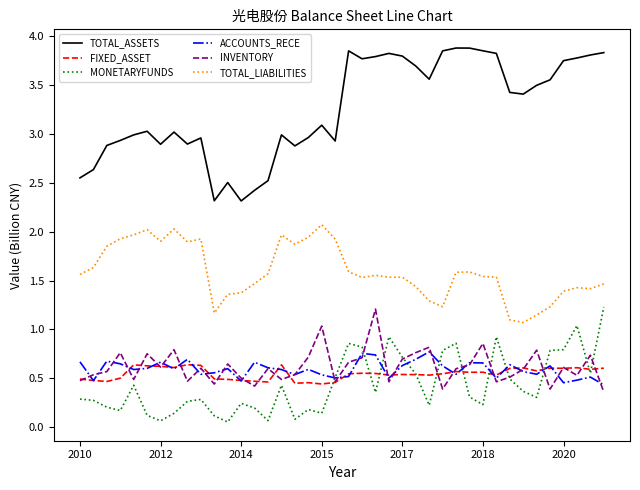

True or false: ACCOUNTS_RECE and TOTAL_ASSETS cross at least once.

False